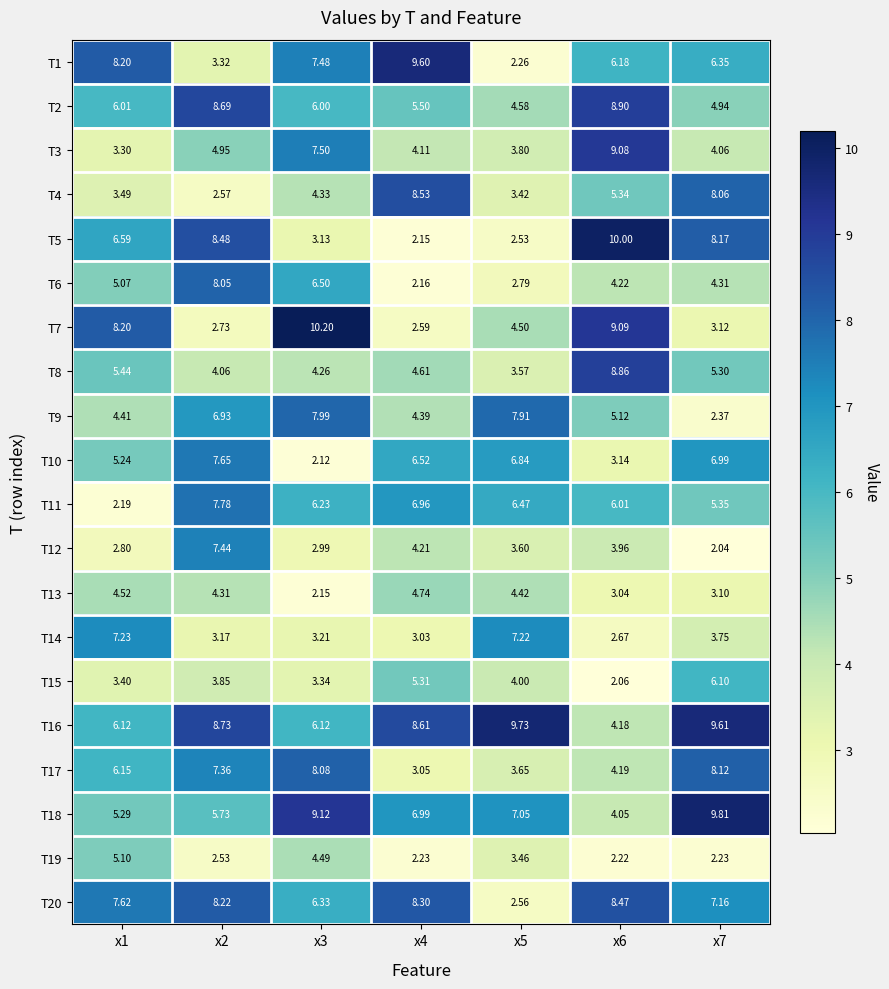

At which category is the sum across all series the highest?

x2